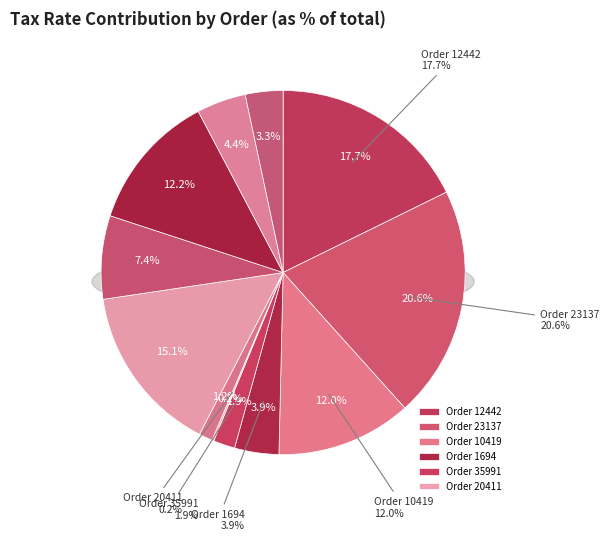

Which slice is the largest?

23137